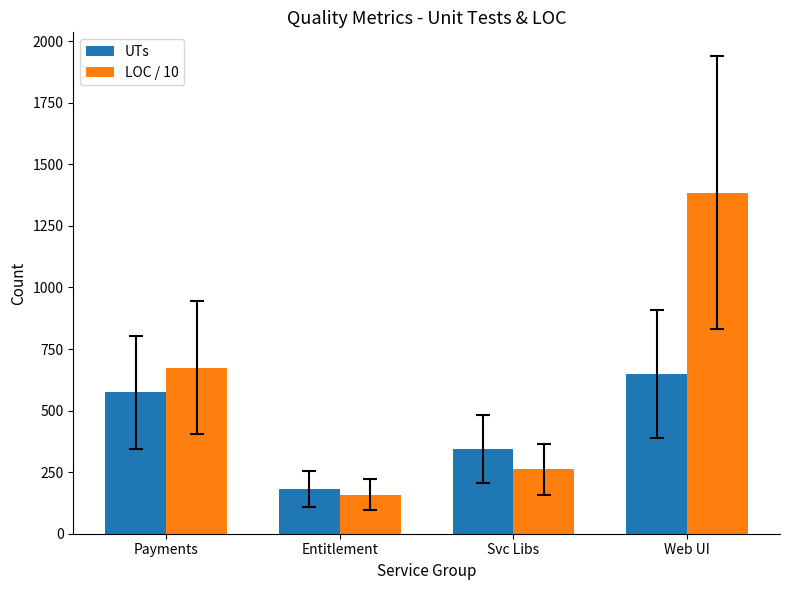

Where does the LOC / 10 series first go above 674?

Payments